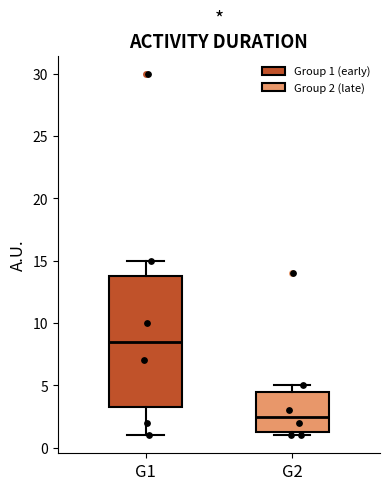

Reading left to right, read every box against the y-axis: the position of its median line, the range the box covers, and the ends of its whiskers. The values are not printed on the chart, so give them approximately, as read against the axis.

G1: median 8.5, box 3.5 to 14.0, whiskers 1.0 to 15.0
G2: median 2.5, box 1.5 to 4.5, whiskers 1.0 to 5.0